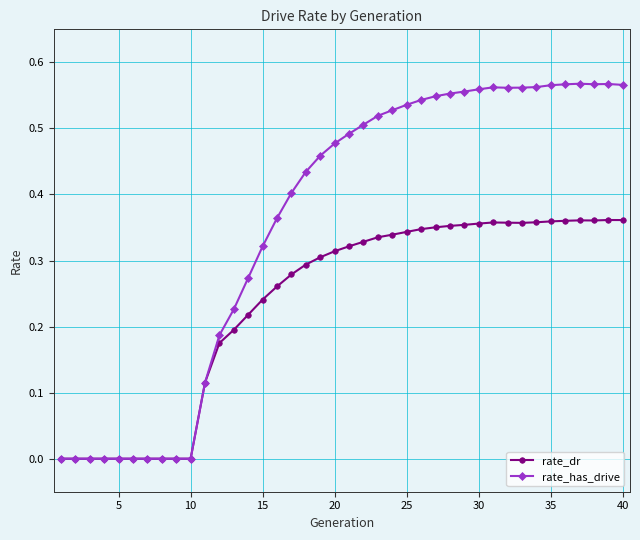

Which series has the largest total across all categories?

rate_has_drive